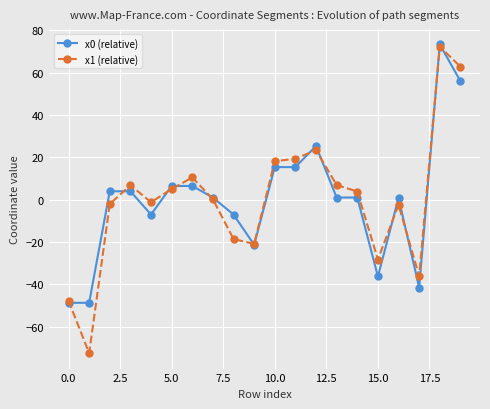

Which series has the largest range (max minus min)?

x1 (relative)